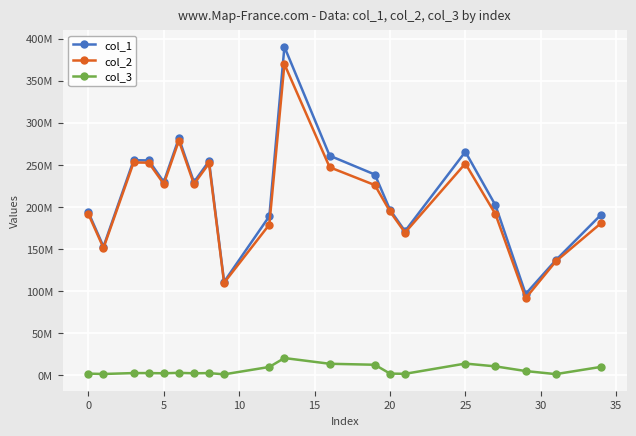

Which series has the largest range (max minus min)?

col_1